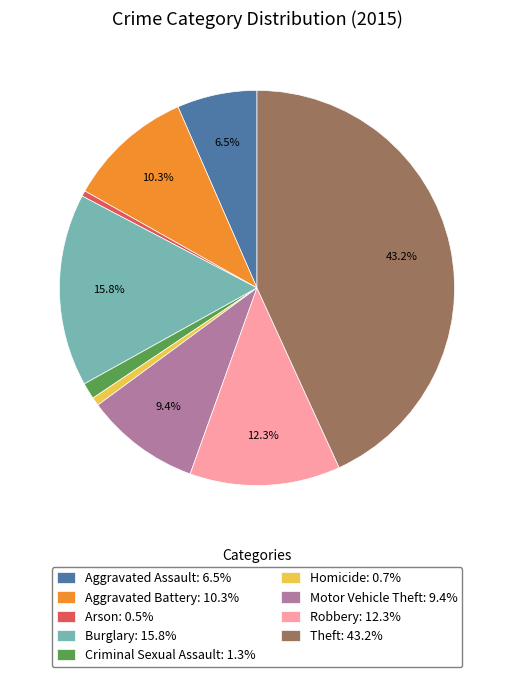

Between Arson and Robbery, which is larger?

Robbery